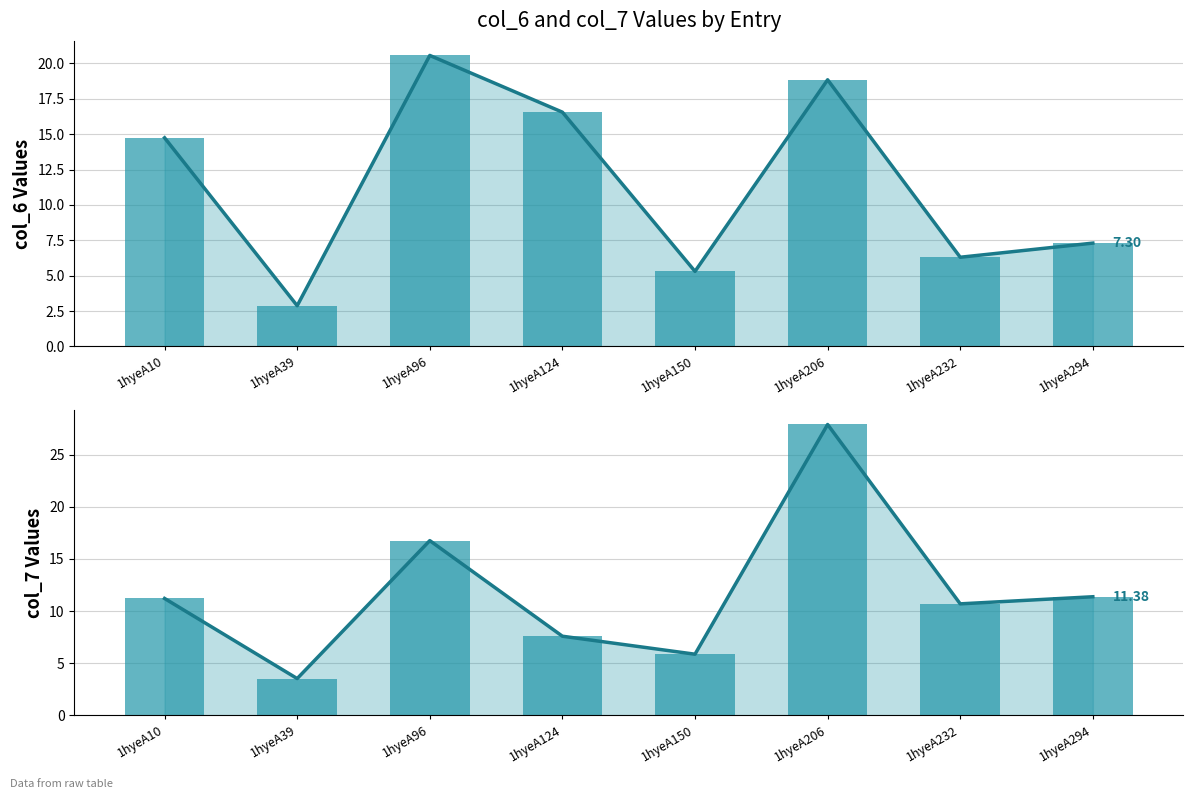

How many data points in col_6 trend are above 14?

4